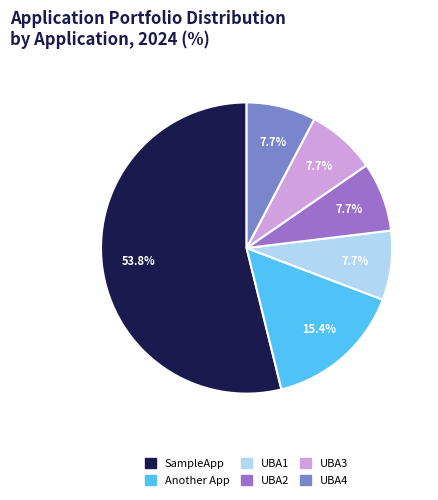

Does any single category account for the majority?

Yes